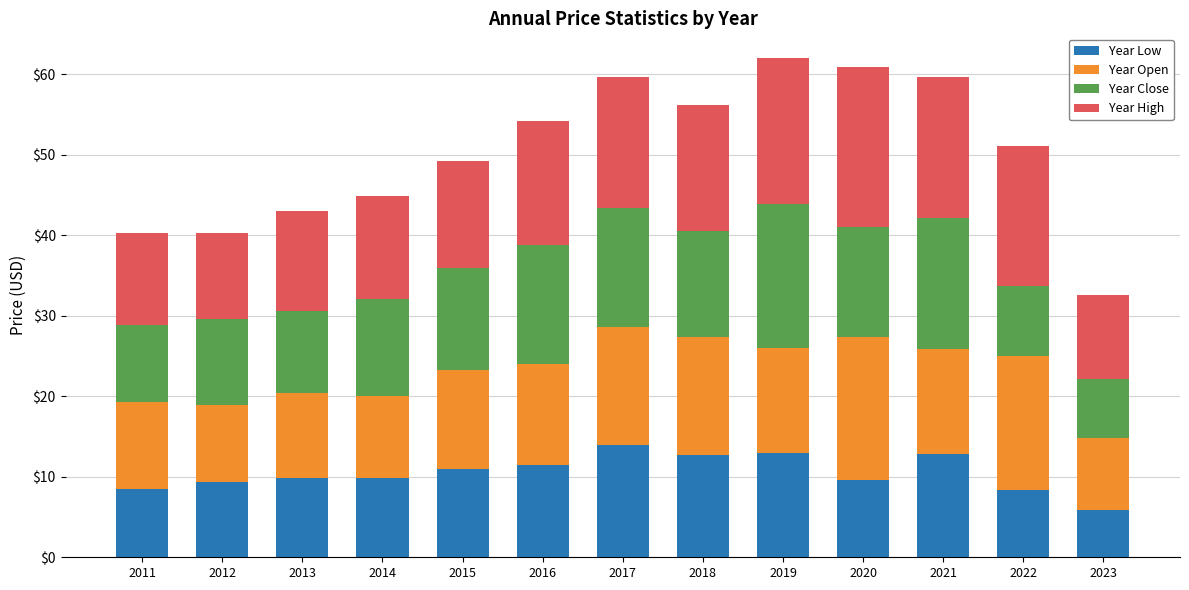

What value does the Year Low series have at 2017?

13.9